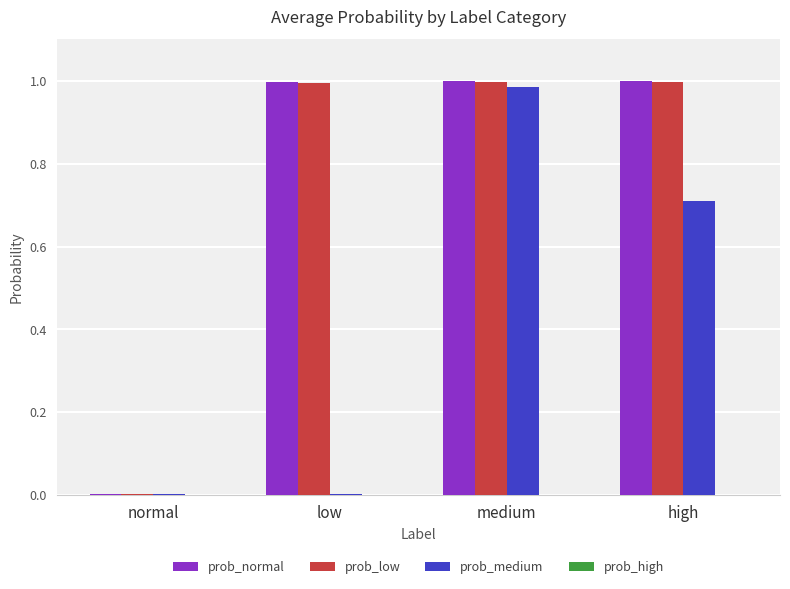

The prob_low series shows 1.0 at high. True or false?

True